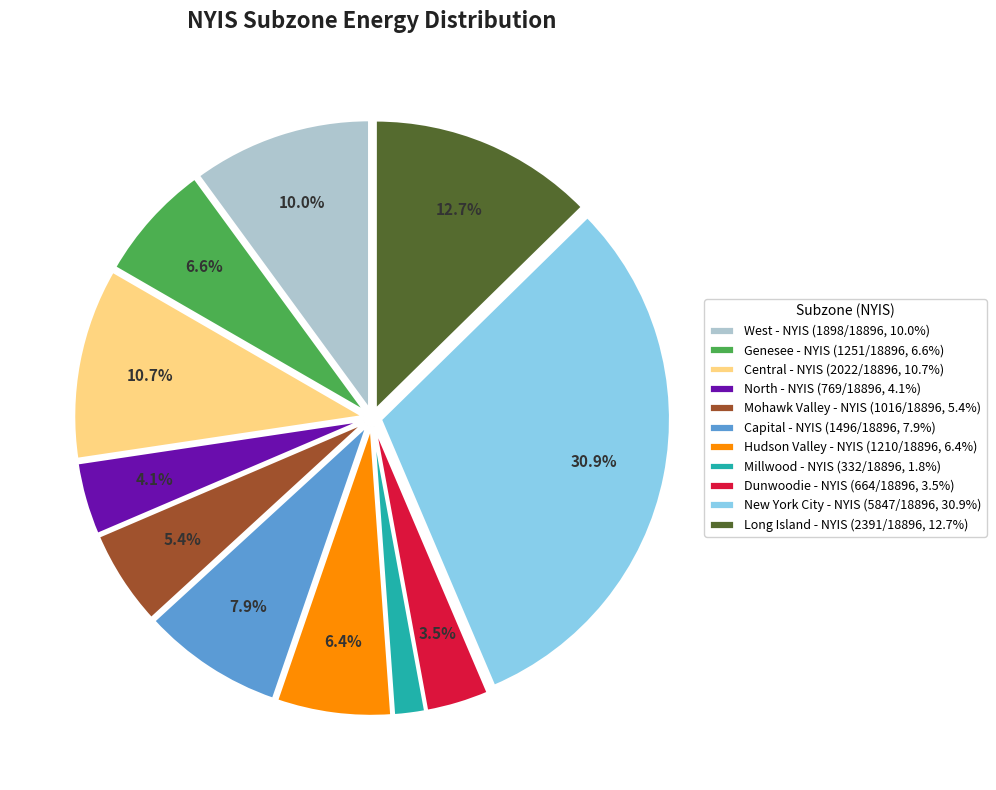

The Hudson Valley - NYIS slice represents 6% of the pie. True or false?

True